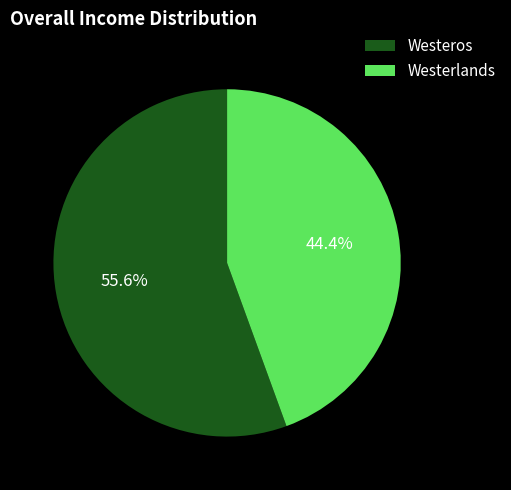

To the nearest percent, what percentage of the pie is Westeros?

56%